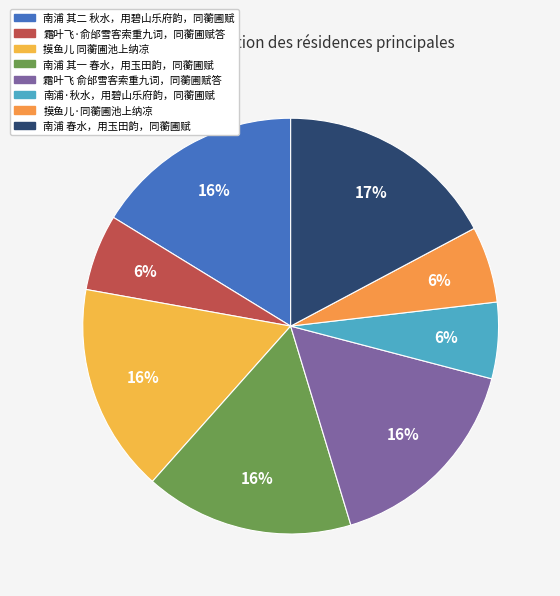

The 南浦 春水，用玉田韵，同蘅圃赋 slice represents 17% of the pie. True or false?

True